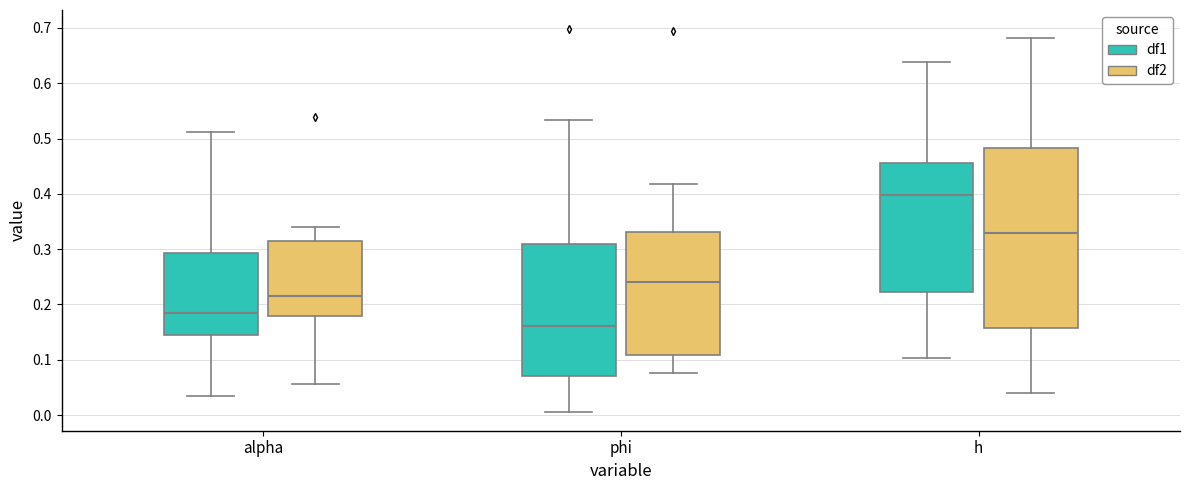

Reading left to right, read every box against the y-axis: the position of its median line, the range the box covers, and the ends of its whiskers. The values are not printed on the chart, so give them approximately, as read against the axis.

alpha (df1): median 0.18, box 0.15 to 0.29, whiskers 0.03 to 0.51
alpha (df2): median 0.21, box 0.18 to 0.31, whiskers 0.06 to 0.34
phi (df1): median 0.16, box 0.07 to 0.31, whiskers 0.01 to 0.53
phi (df2): median 0.24, box 0.11 to 0.33, whiskers 0.08 to 0.42
h (df1): median 0.40, box 0.22 to 0.45, whiskers 0.10 to 0.64
h (df2): median 0.33, box 0.16 to 0.48, whiskers 0.04 to 0.68